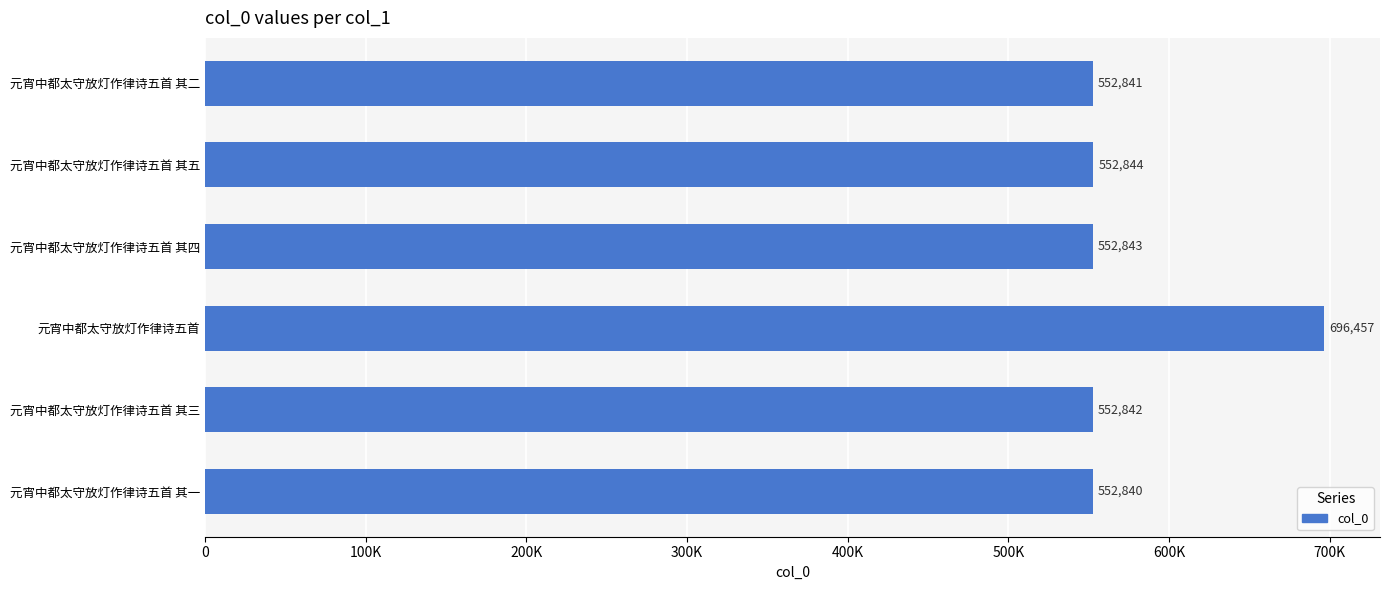

Are the bars horizontal?

Yes